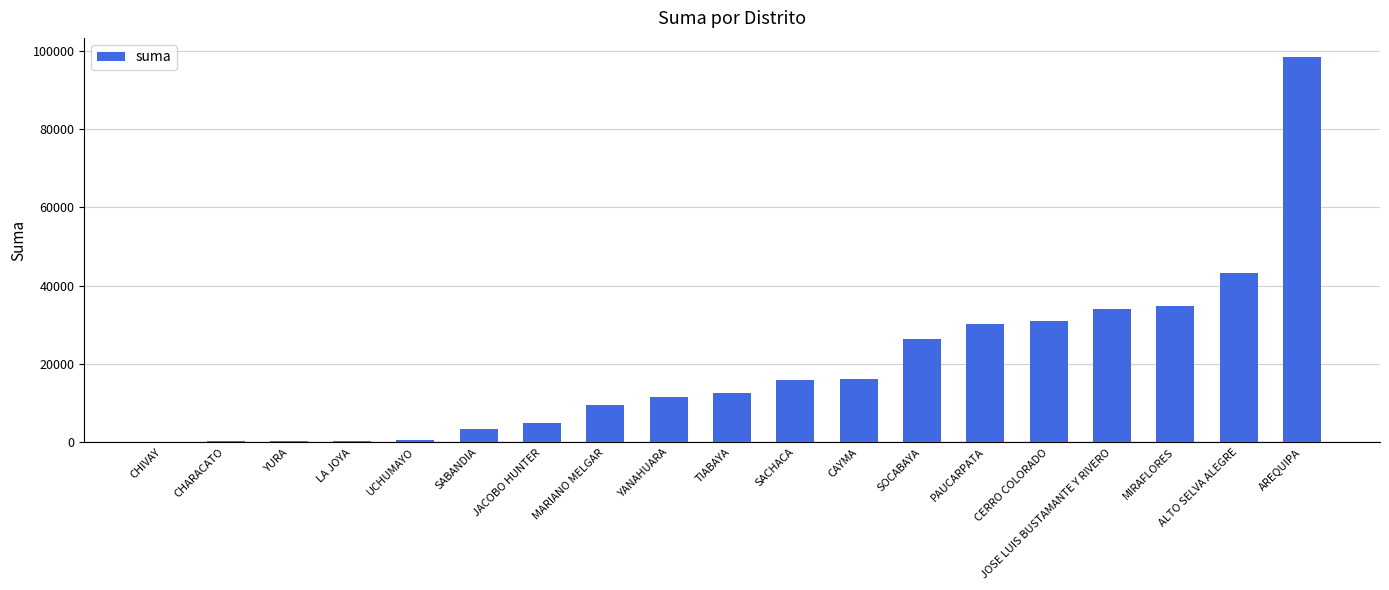

What is the average value?

19631.7